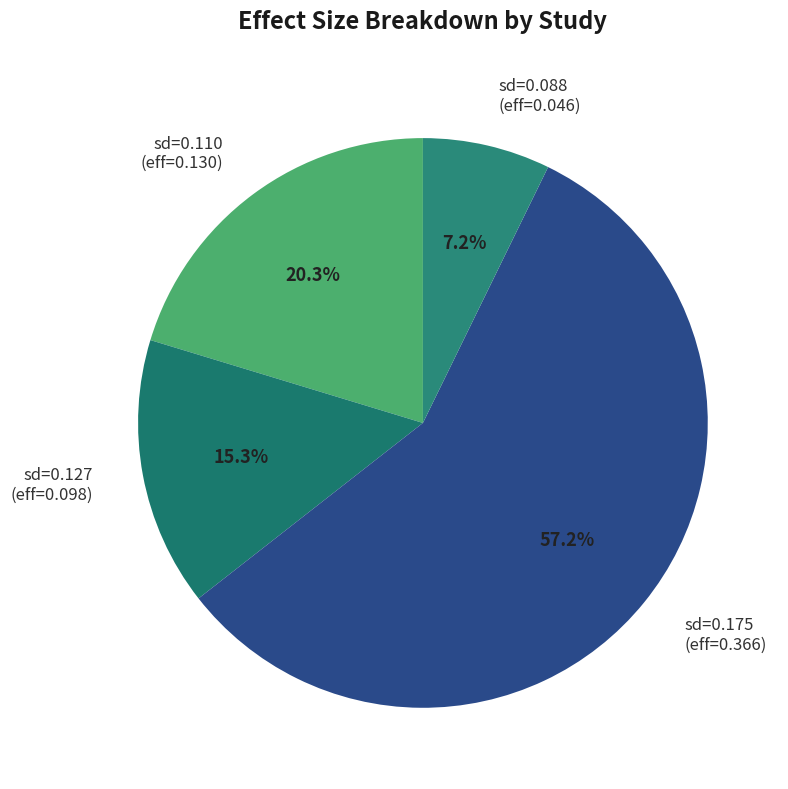

Rank the categories by value from lowest to highest.

sd=0.088 (eff=0.046), sd=0.127 (eff=0.098), sd=0.110 (eff=0.130), sd=0.175 (eff=0.366)